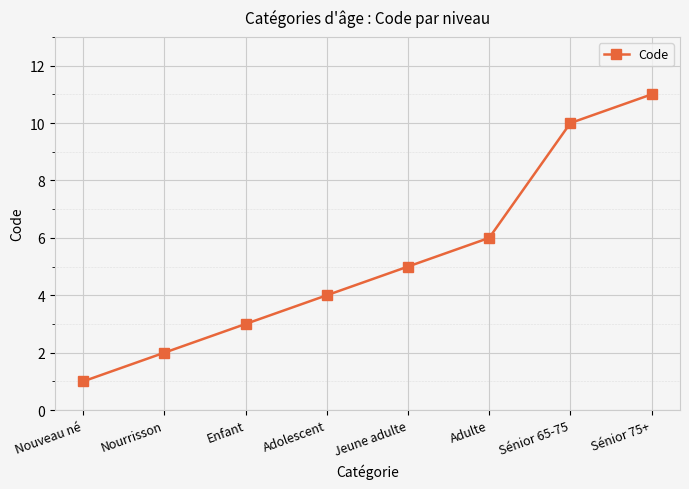

The chart shows a value of 4 at Adolescent. True or false?

True